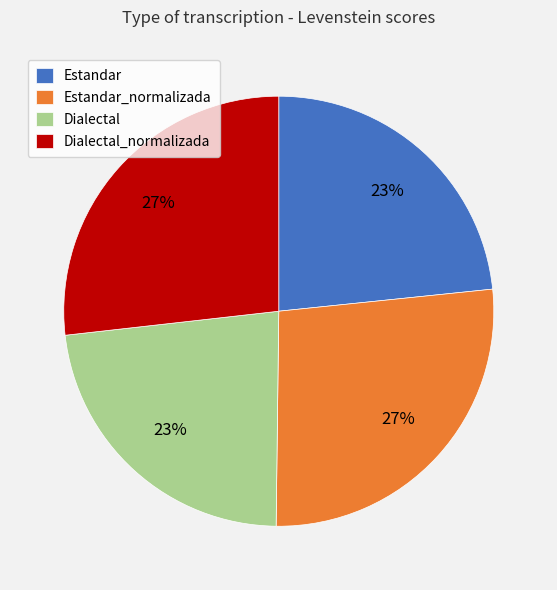

The Dialectal slice represents 33% of the pie. True or false?

False